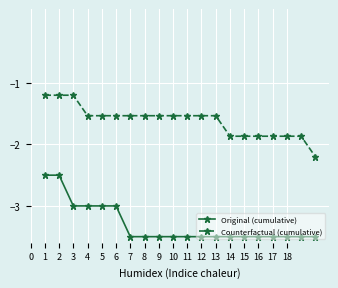

What is the minimum value shown in the chart?

-3.5